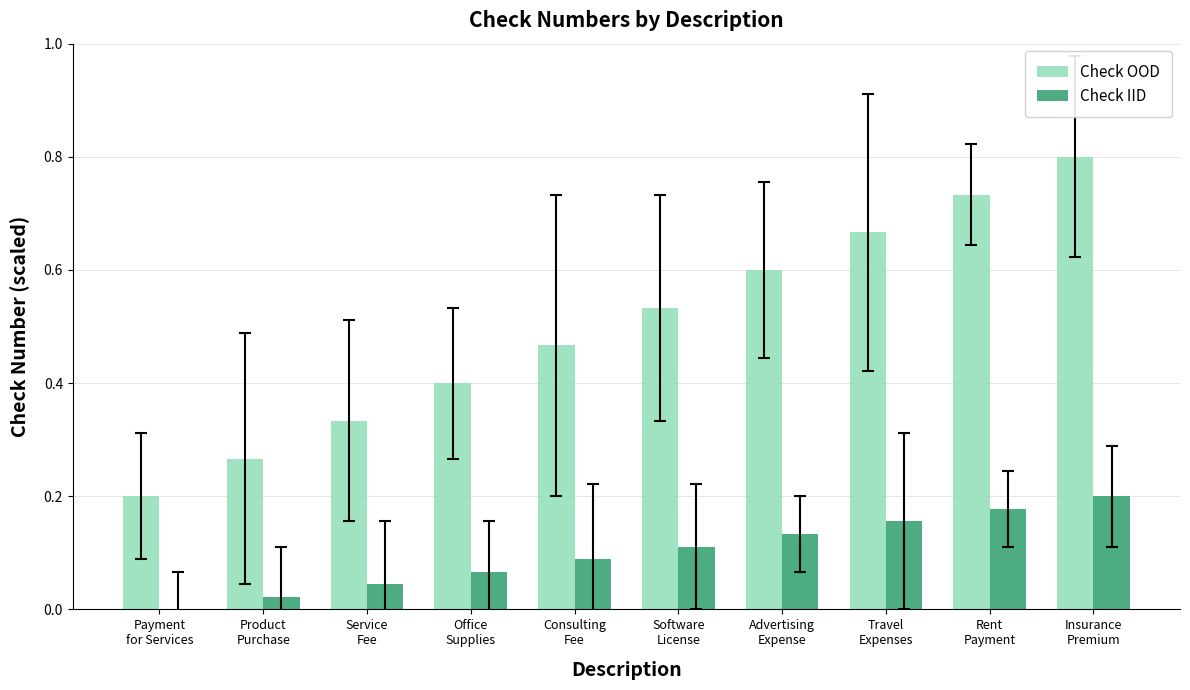

Count the number of categories in the chart.

10